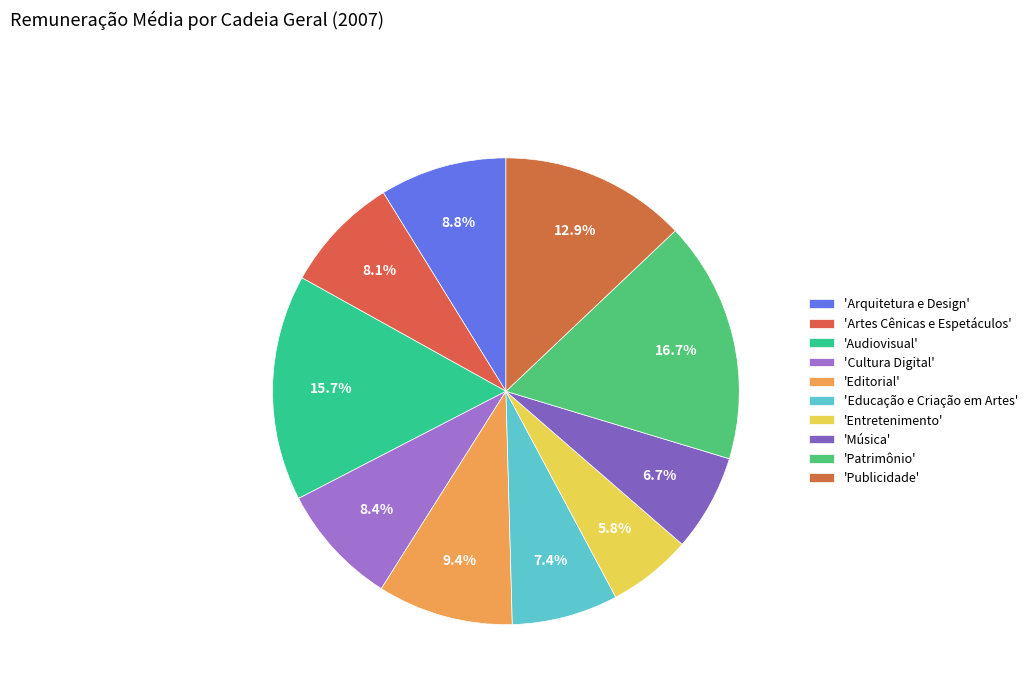

How many slices are in this pie chart?

10